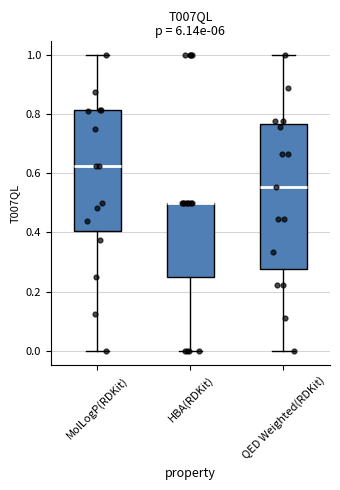

Reading left to right, transcribe this box plot: for each box, give where its median line is, the range the box spans, and where its two whiskers end, as read against the y-axis. The values are not printed on the chart, so give them approximately, as read against the axis.

MolLogP(RDKit): median 0.62, box 0.40 to 0.82, whiskers 0.00 to 1.00
HBA(RDKit): median 0.50 (drawn on the box's upper edge), box 0.26 to 0.50, whiskers 0.00 to 0.50
QED Weighted(RDKit): median 0.56, box 0.28 to 0.76, whiskers 0.00 to 1.00